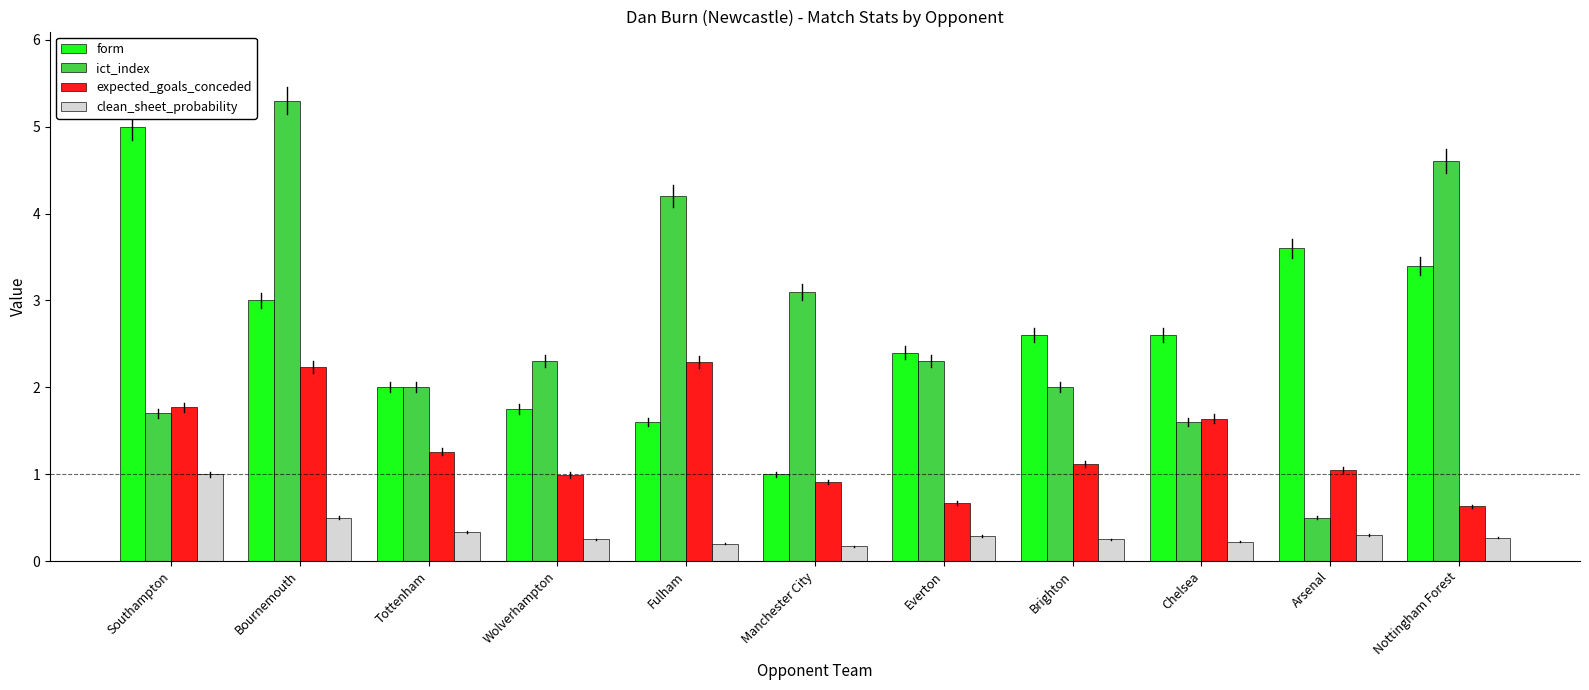

Rank the series by their maximum value, from lowest to highest.

clean_sheet_probability, expected_goals_conceded, form, ict_index